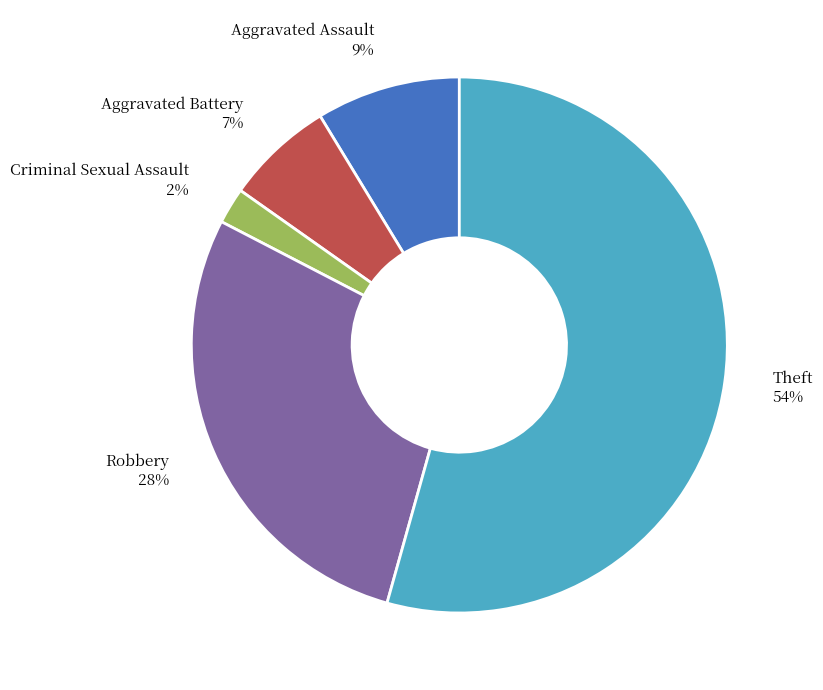

To the nearest percent, what is the average slice percentage?

20%